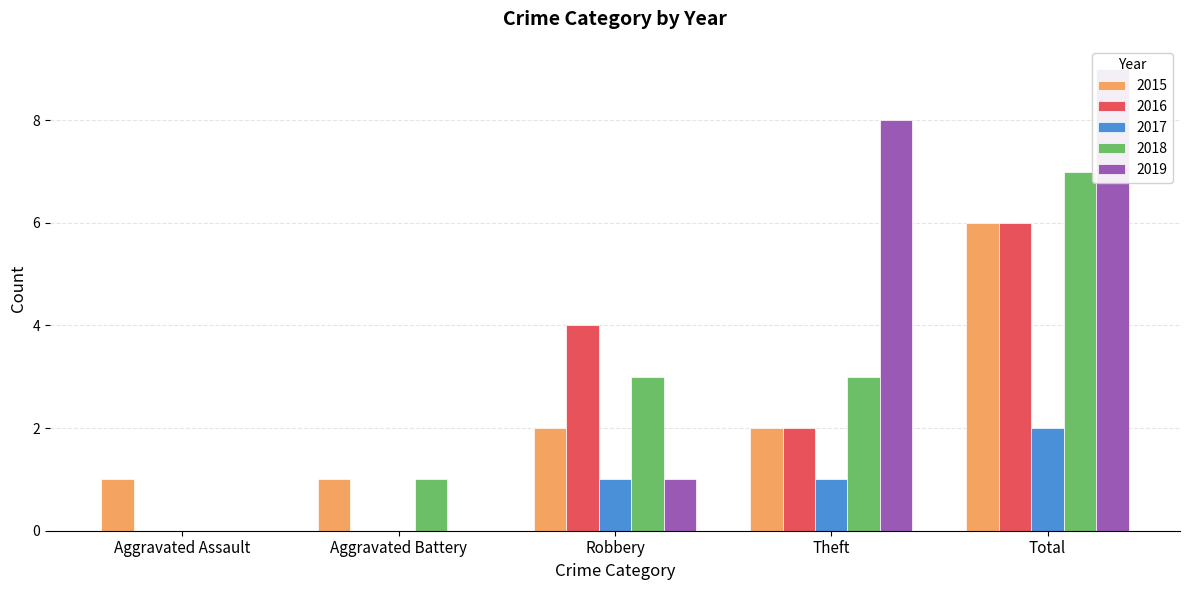

Read the 2016 value at Total.

6